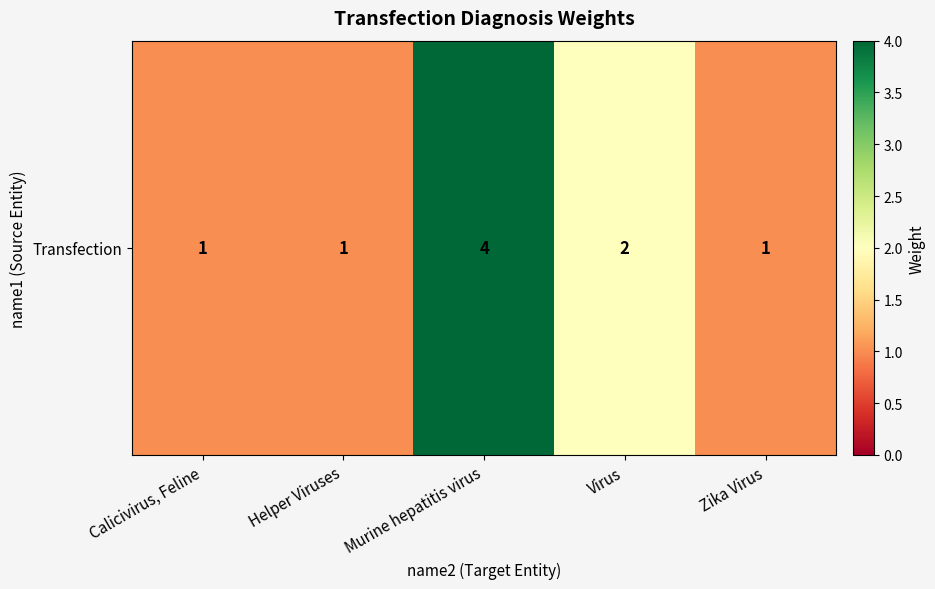

What is the average value?

2